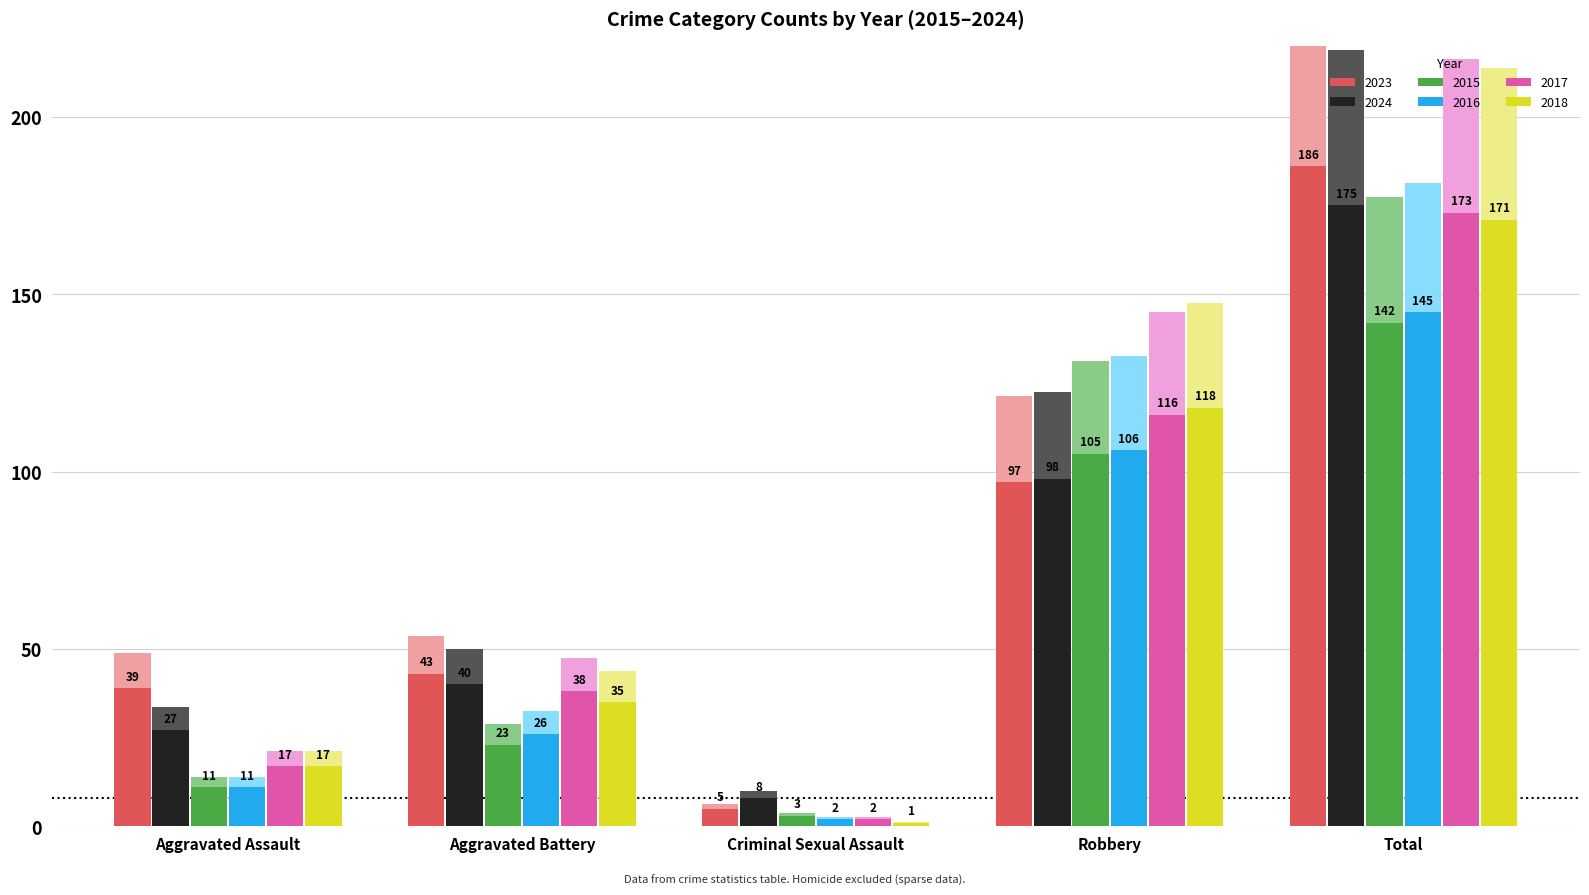

Reading left to right, extract all data points from this chart.

2023: 48.8	53.8	6.2	121.2	232.5
2024: 33.8	50.0	10.0	122.5	218.8
2015: 13.8	28.8	3.8	131.2	177.5
2016: 13.8	32.5	2.5	132.5	181.2
2017: 21.2	47.5	2.5	145.0	216.2
2018: 21.2	43.8	1.2	147.5	213.8